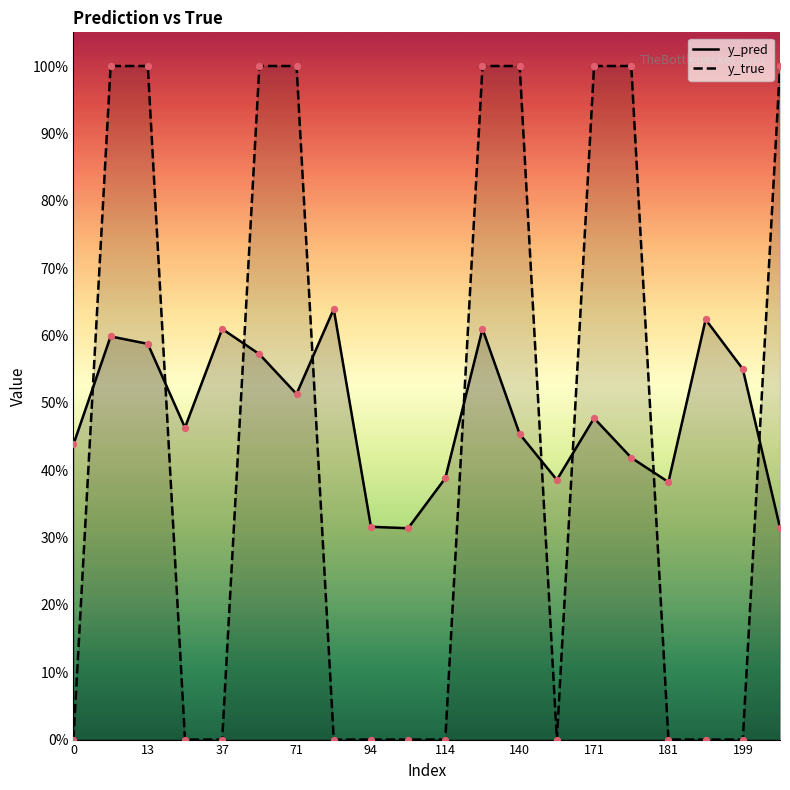

At how many categories does at least one series exceed 0?

20